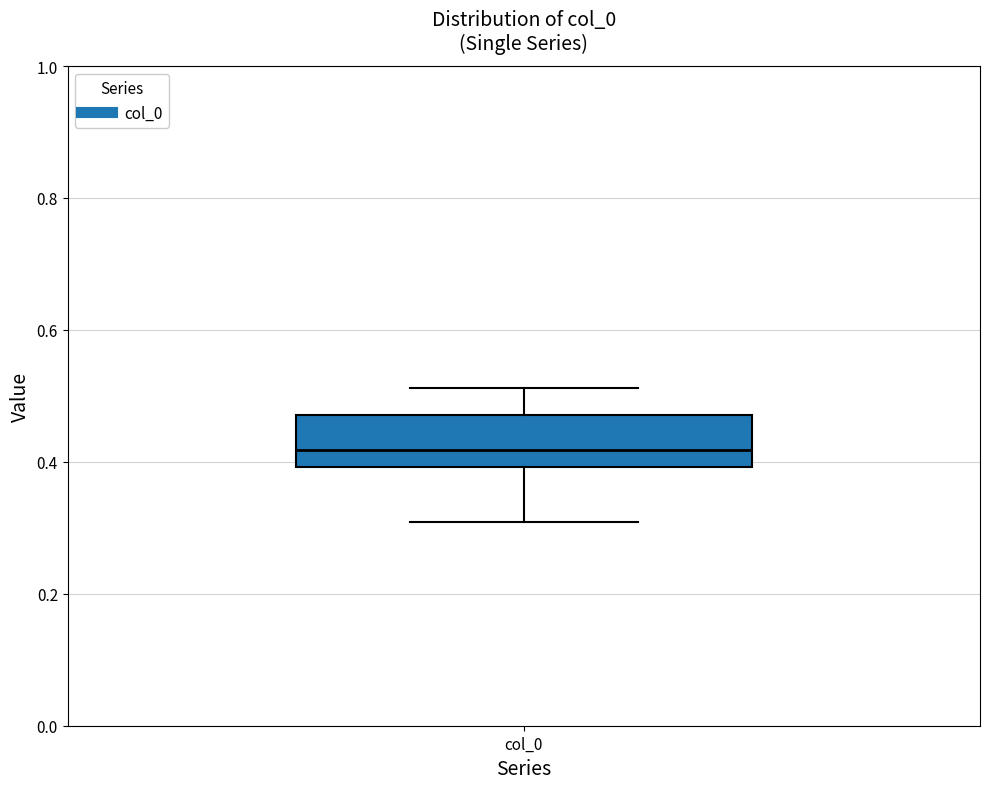

Where does the lower whisker of the box for col_0 end on the y-axis? The values are not printed on the chart, so give them approximately, as read against the axis.

0.30